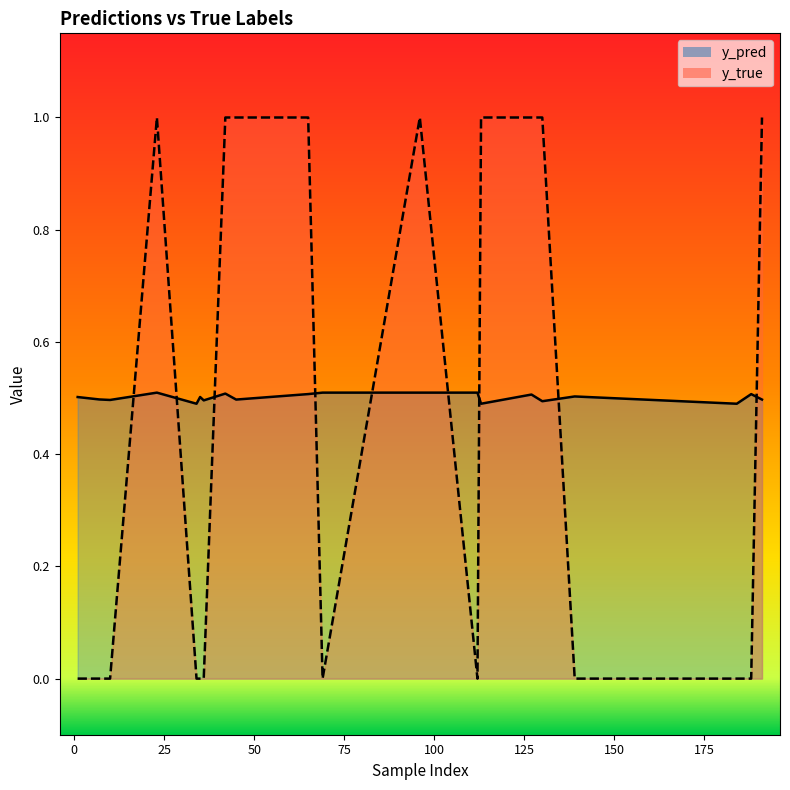

What is the difference between the second highest and second lowest values in the y_true series?

1.0